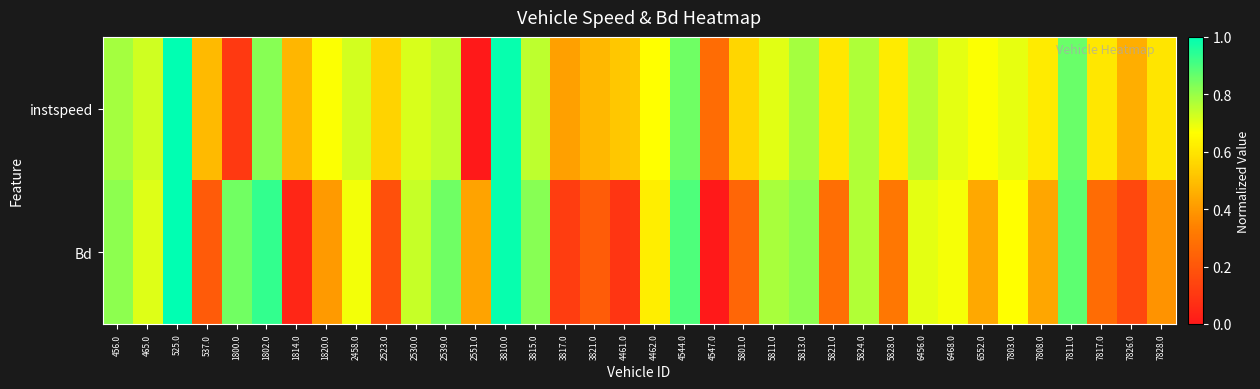

Reading left to right, extract all data points from this chart.

instspeed: 456.0=0.8	465.0=0.7	525.0=1.0	537.0=0.5	1800.0=0.1	1802.0=0.8	1814.0=0.5	1820.0=0.7	2458.0=0.7	2523.0=0.6	2530.0=0.7	2539.0=0.7	2551.0=0.0	3810.0=1.0	3815.0=0.8	3817.0=0.4	3821.0=0.5	4461.0=0.5	4462.0=0.7	4544.0=0.9	4547.0=0.3	5801.0=0.6	5811.0=0.7	5813.0=0.8	5821.0=0.6	5824.0=0.8	5828.0=0.6	6456.0=0.8	6468.0=0.7	6552.0=0.7	7803.0=0.7	7808.0=0.6	7811.0=0.9	7817.0=0.6	7826.0=0.5	7828.0=0.6
Bd: 456.0=0.8	465.0=0.7	525.0=1.0	537.0=0.2	1800.0=0.9	1802.0=0.9	1814.0=0.0	1820.0=0.4	2458.0=0.7	2523.0=0.2	2530.0=0.7	2539.0=0.9	2551.0=0.4	3810.0=1.0	3815.0=0.8	3817.0=0.1	3821.0=0.2	4461.0=0.1	4462.0=0.6	4544.0=0.9	4547.0=0.0	5801.0=0.3	5811.0=0.8	5813.0=0.8	5821.0=0.3	5824.0=0.8	5828.0=0.3	6456.0=0.7	6468.0=0.7	6552.0=0.4	7803.0=0.7	7808.0=0.4	7811.0=0.9	7817.0=0.3	7826.0=0.2	7828.0=0.4